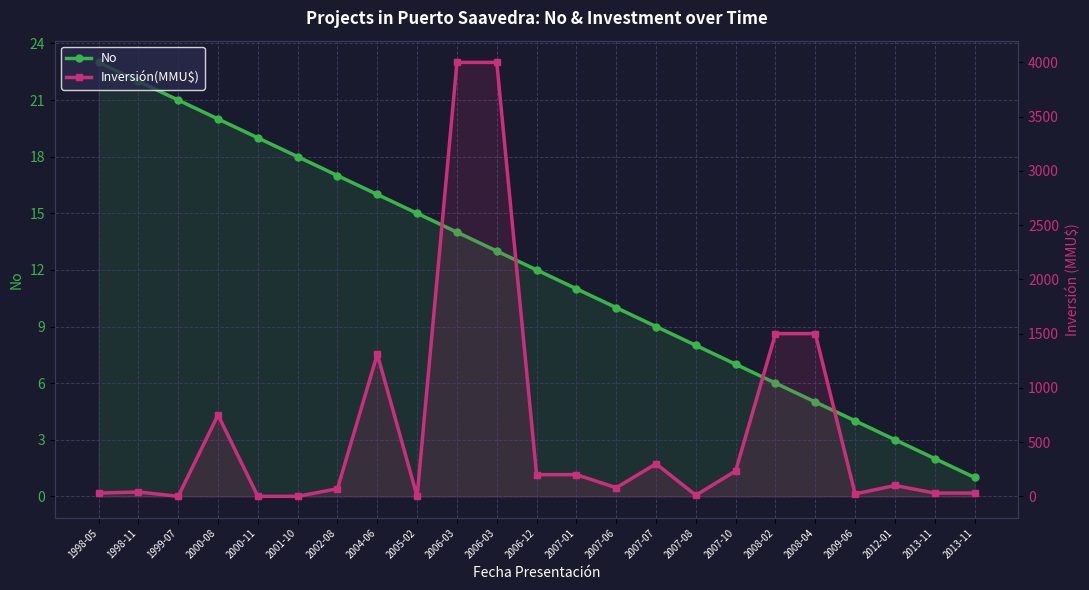

The Inversión(MMU$) series shows 5496 at 2006-03. True or false?

False